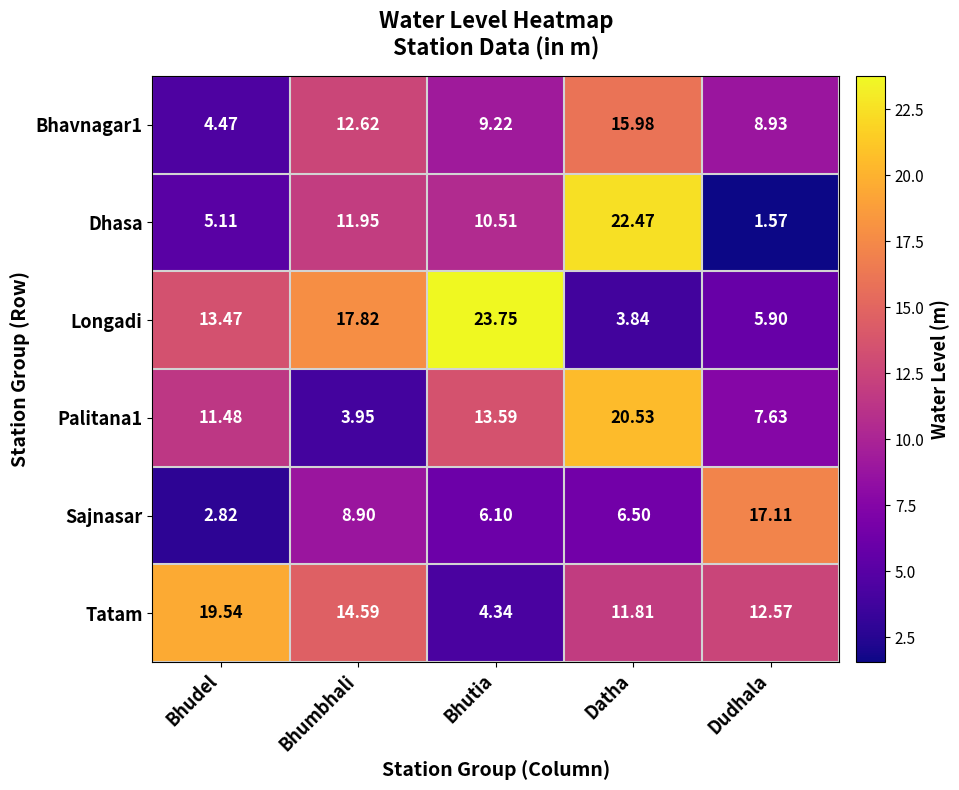

List the labels in order of Sajnasar value, largest first.

Dudhala, Bhumbhali, Datha, Bhutia, Bhudel